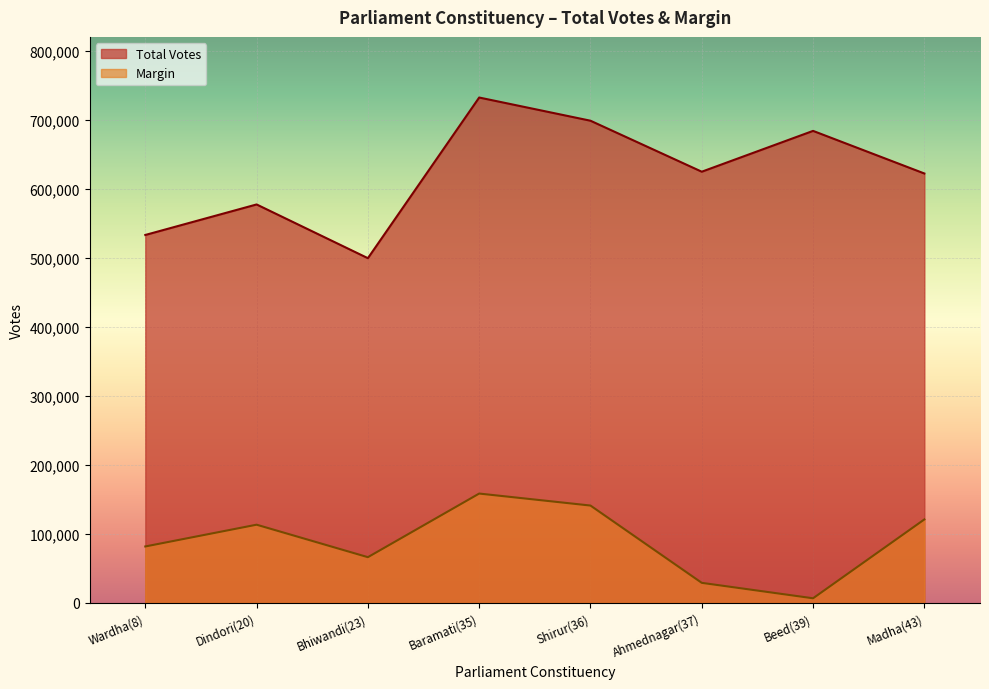

Reading right to left, list all the values displayed in this chart.

Total Votes: 622213	683950	624797	698692	732312	499464	577339	533106
Margin: 120837	6553	28929	140951	158333	66121	113199	81648